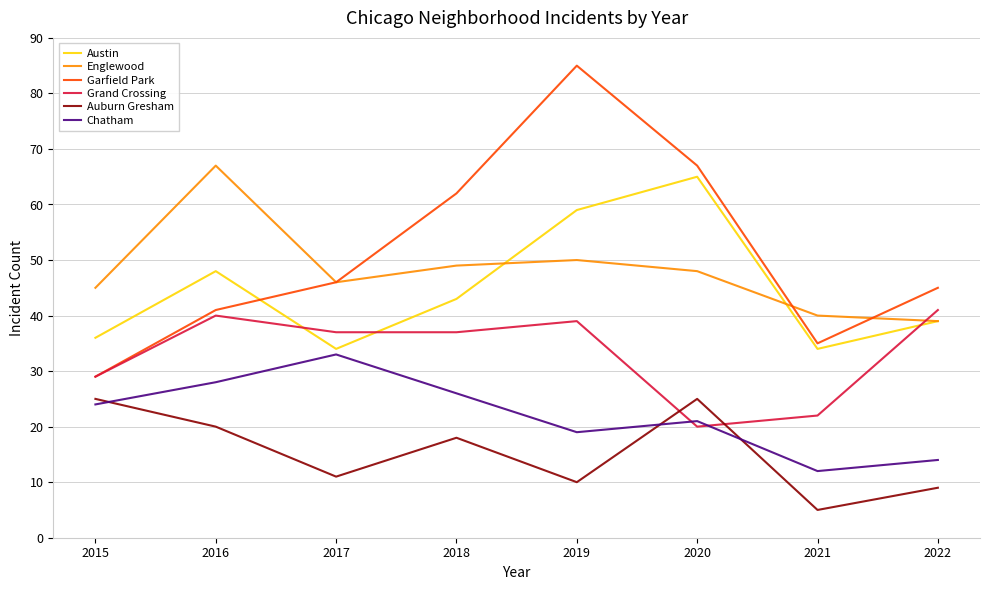

Which category has the lowest value in the Grand Crossing series?

2020